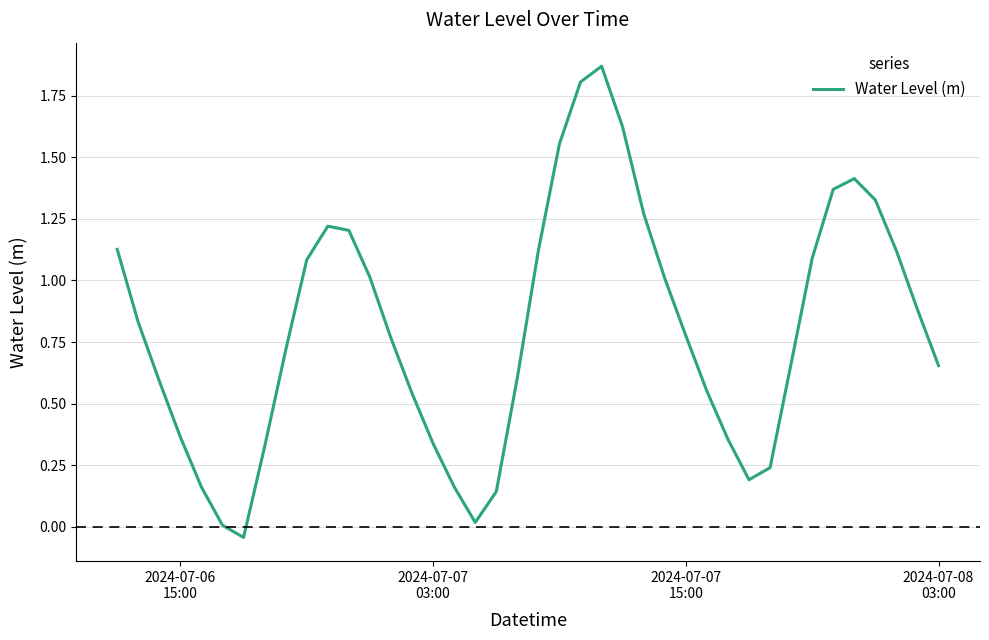

What is the maximum value shown in the chart?

1.9